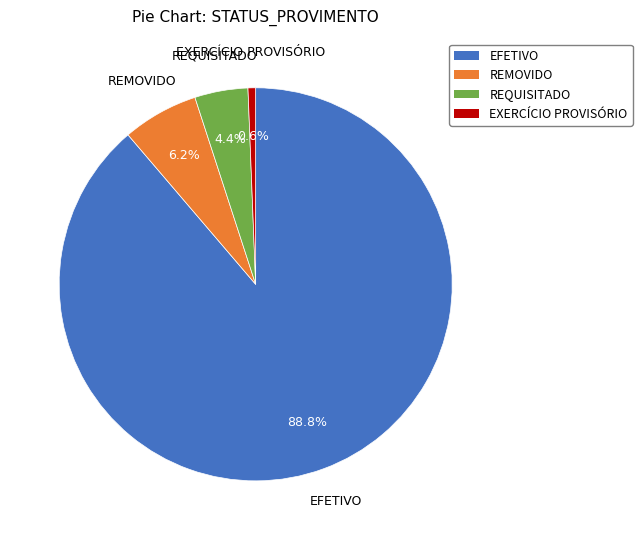

Which slice is the smallest?

EXERCÍCIO PROVISÓRIO